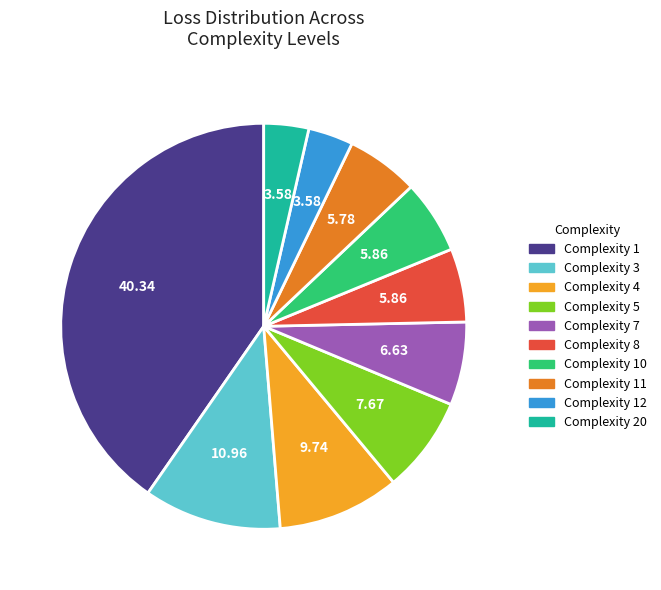

Does Complexity 1 represent more than half of the total?

No